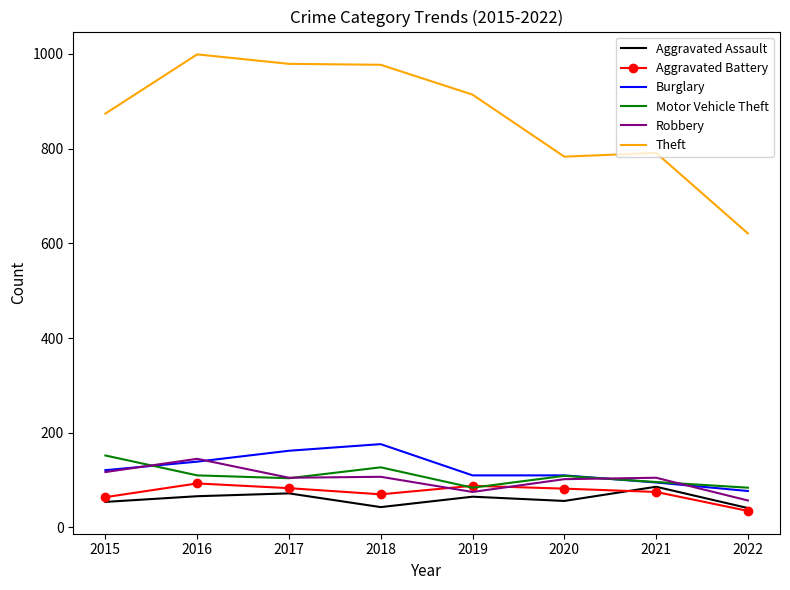

The value of Motor Vehicle Theft at 2021 is 96. True or false?

True